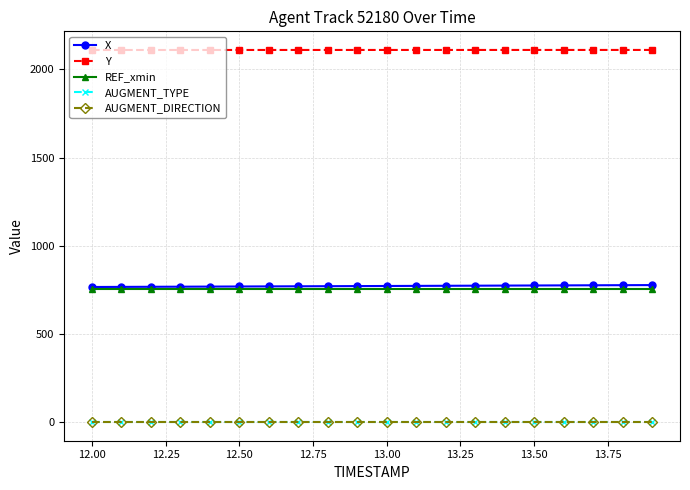

Does the chart have visible grid lines?

Yes